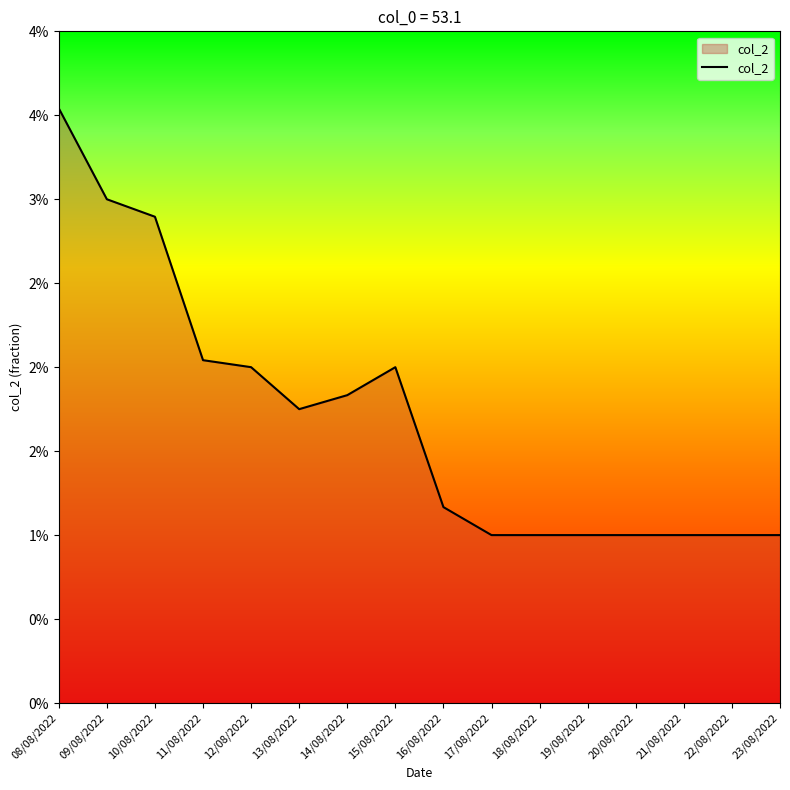

True or false: the data shows 0.0 at 11/08/2022.

False